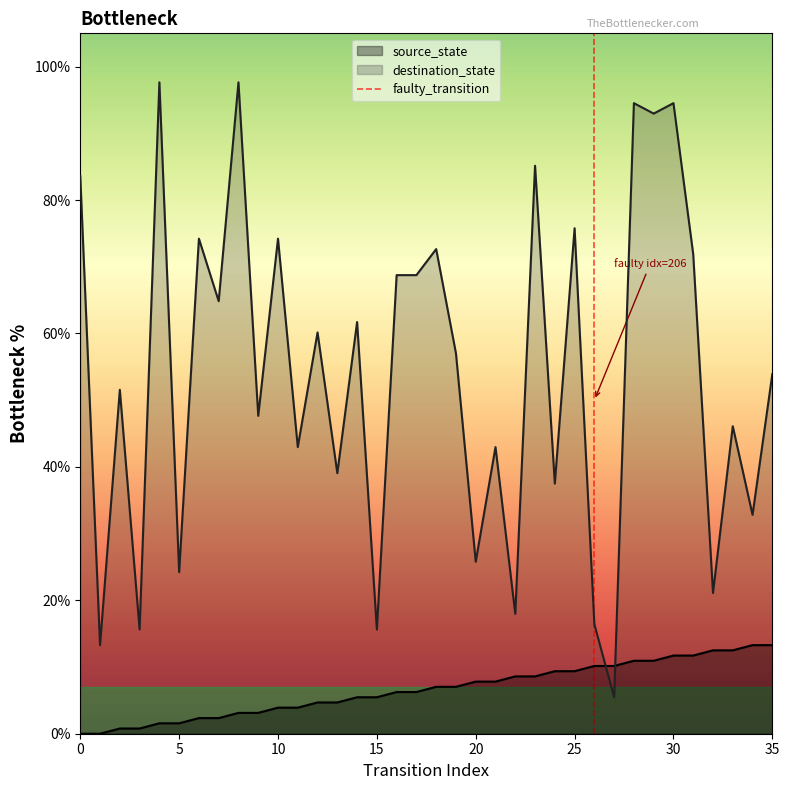

What is the highest value of the source_state series?

13.3